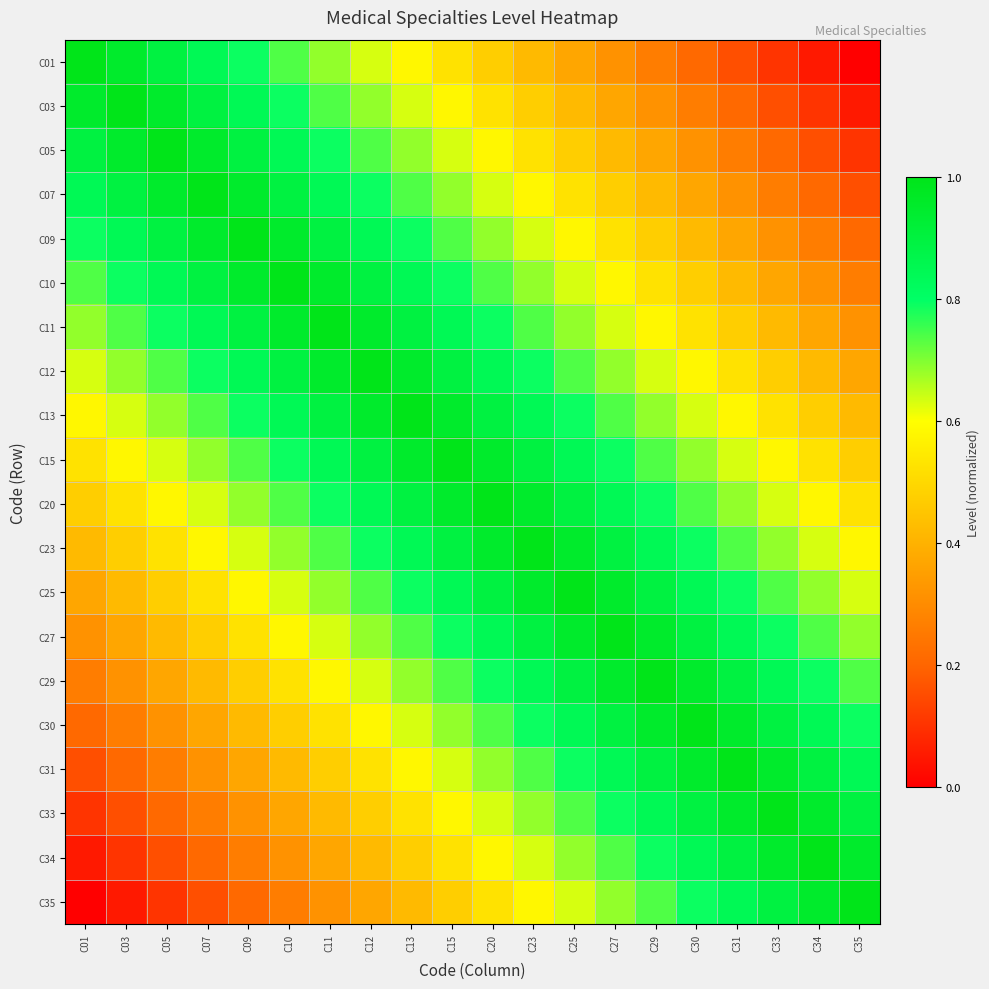

How many data points does each series have?

20